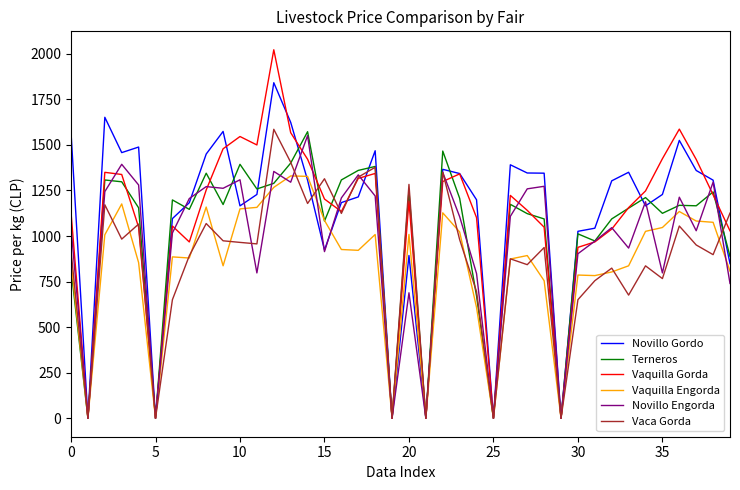

Which series has the largest range (max minus min)?

Vaquilla Gorda